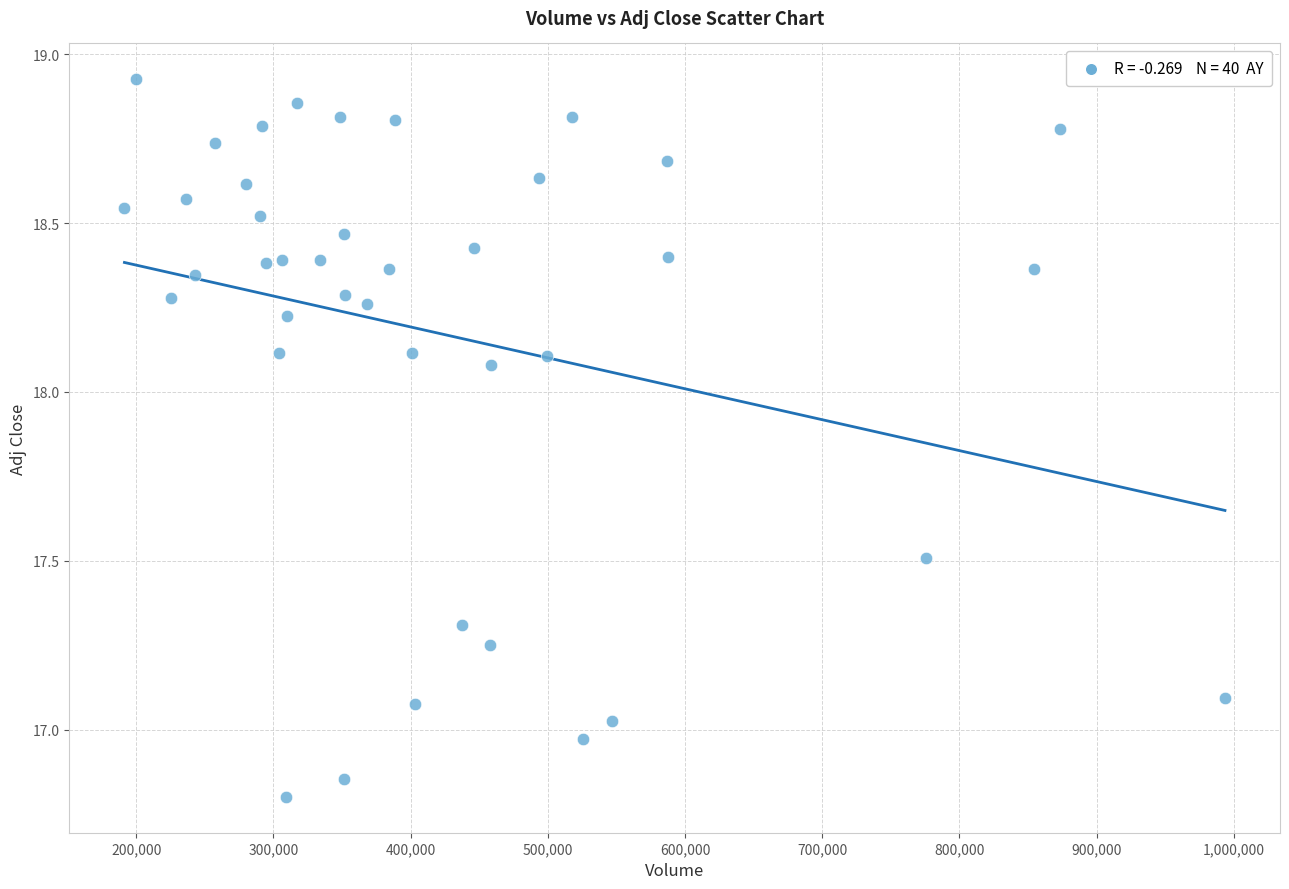

What is the range of Y values (max minus min)?

2.1